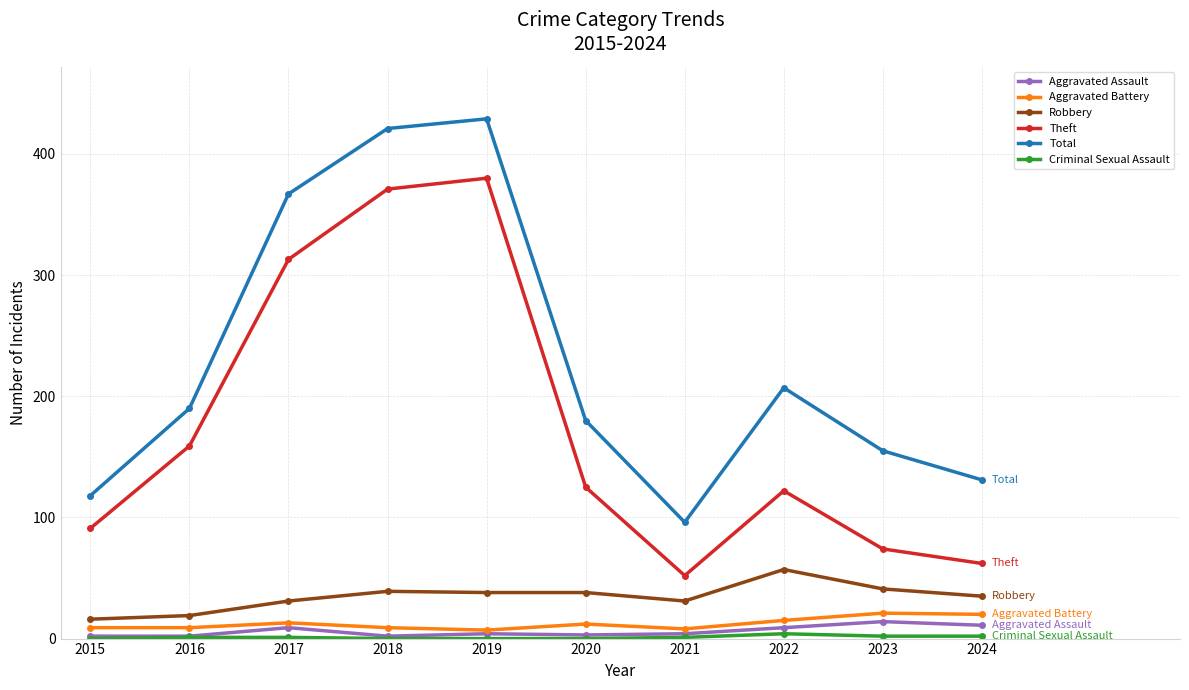

Is the value of Total at 2020 greater than the value of Robbery at 2015?

Yes